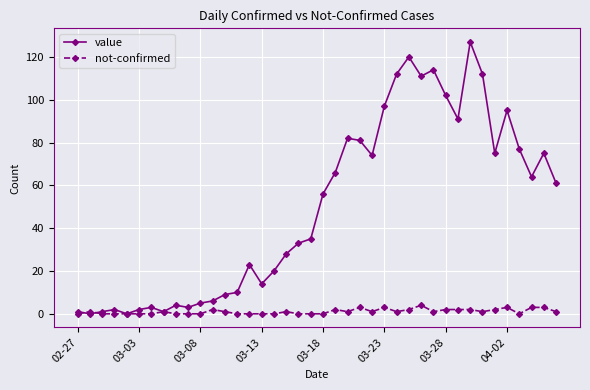

True or false: value has more than 2 interior local peaks.

True